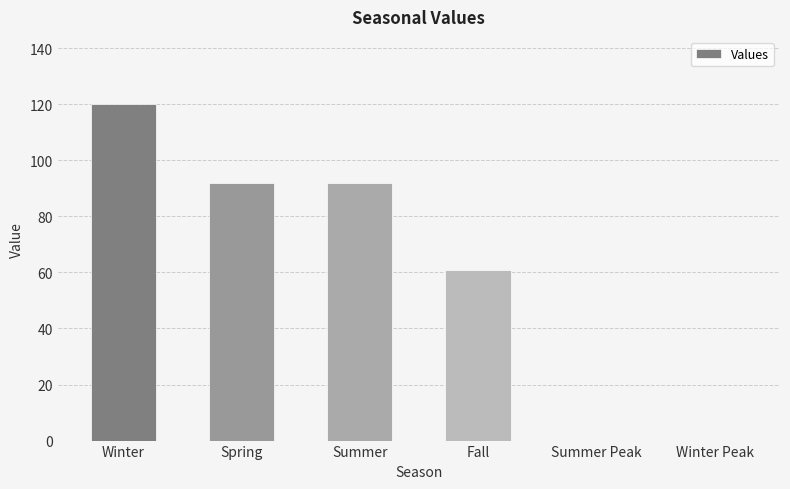

What is the sum of the values at Summer and Summer Peak?

92